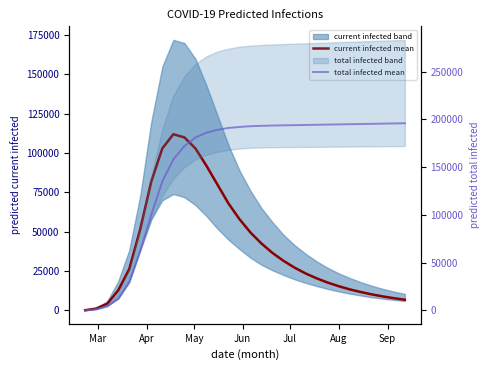

What is the value of the predicted_current_infected_mean point at the 15th from the left?

58000